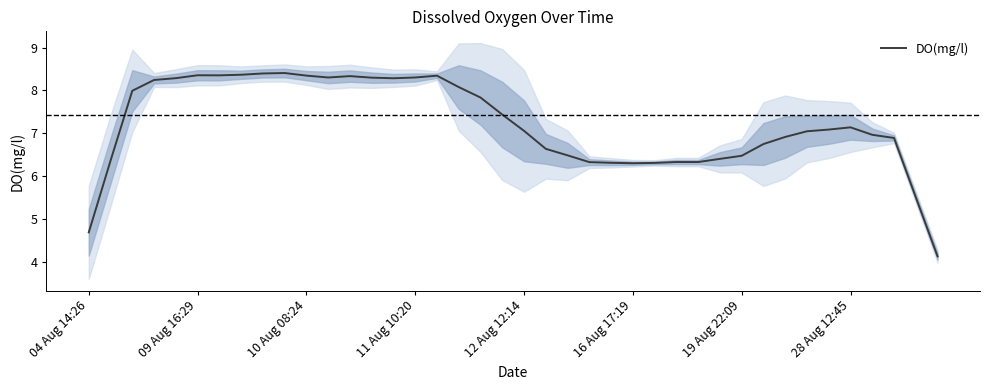

What is the difference between the second highest and minimum values?

4.3